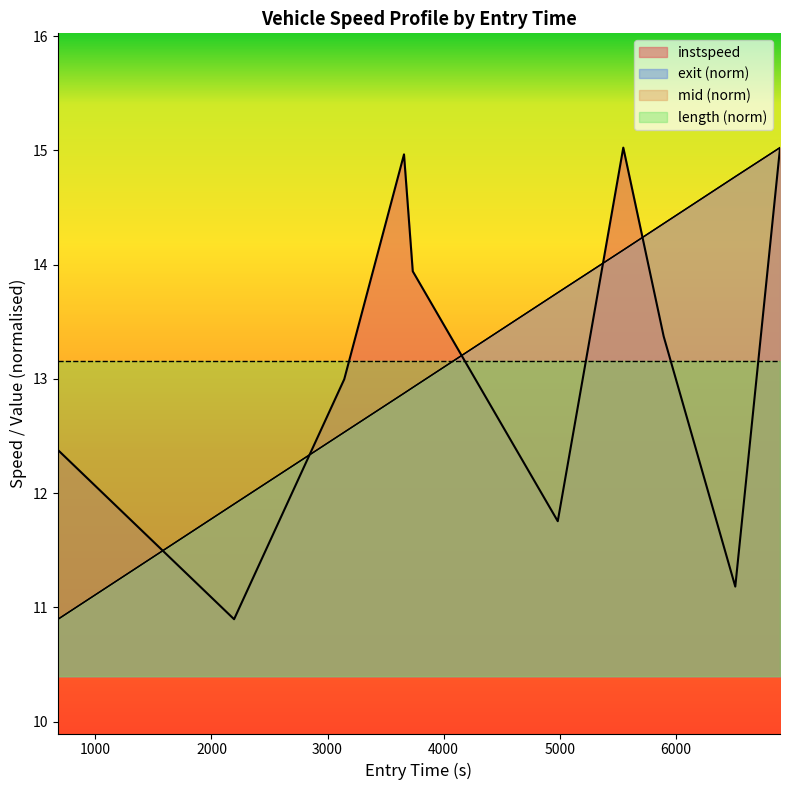

At which label is the value closest to 12?

5000